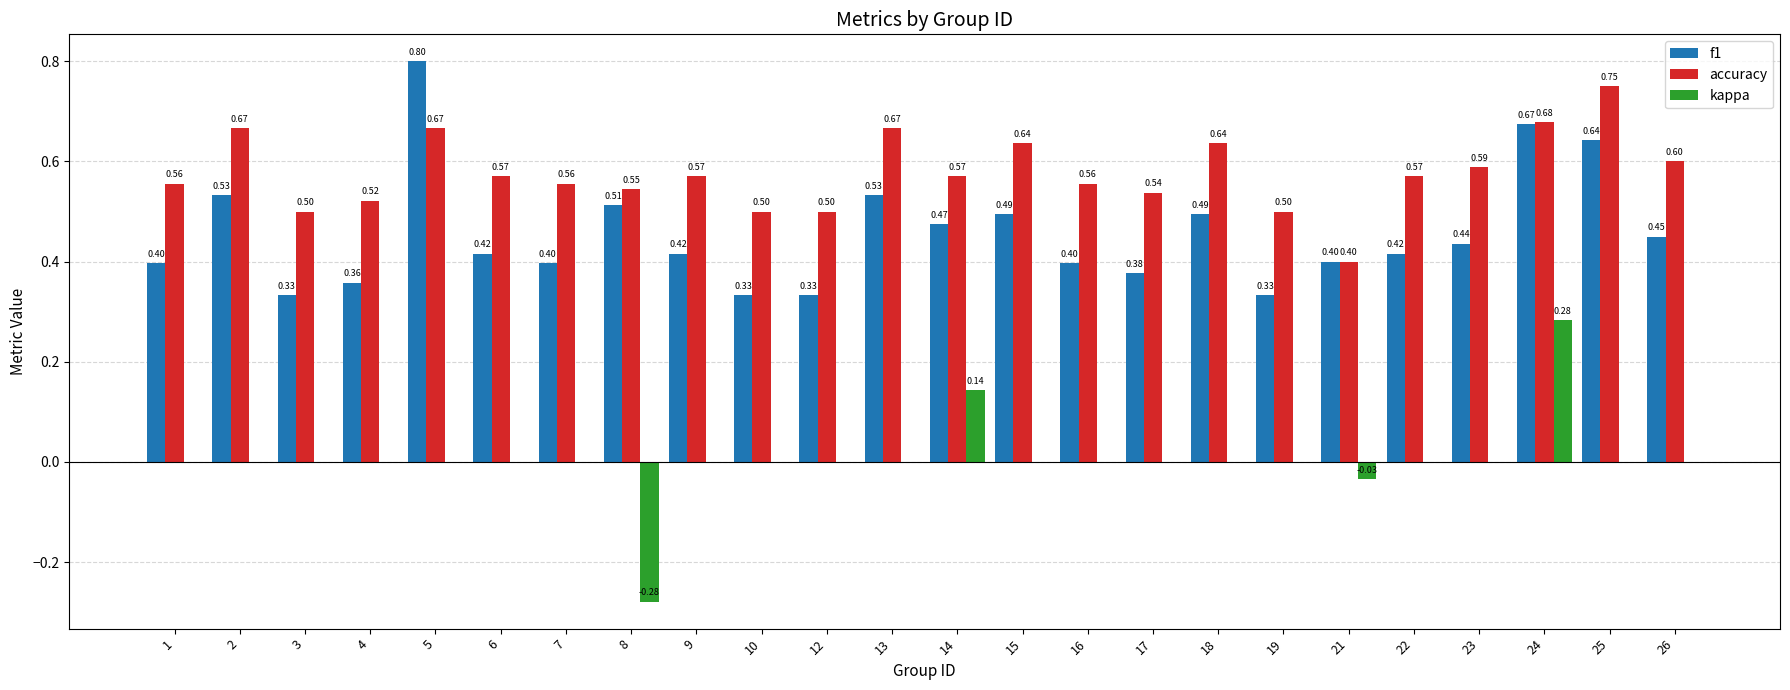

Read the f1 value at 4.

0.4